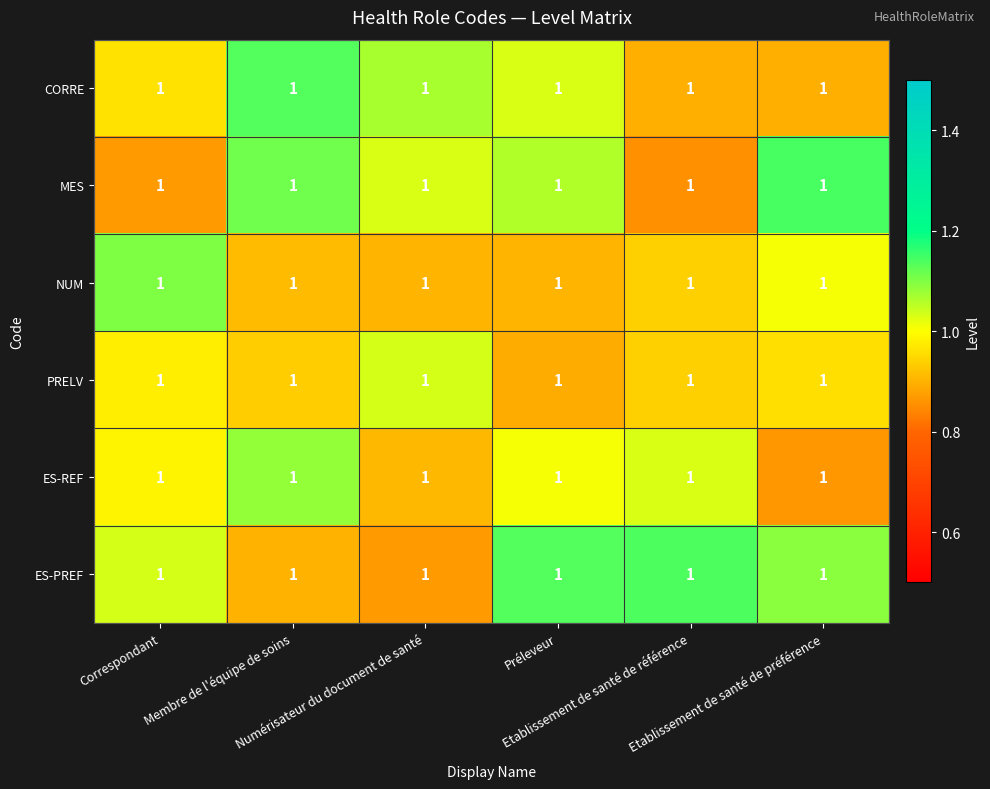

Between Correspondant and Préleveur, which is larger?

Préleveur